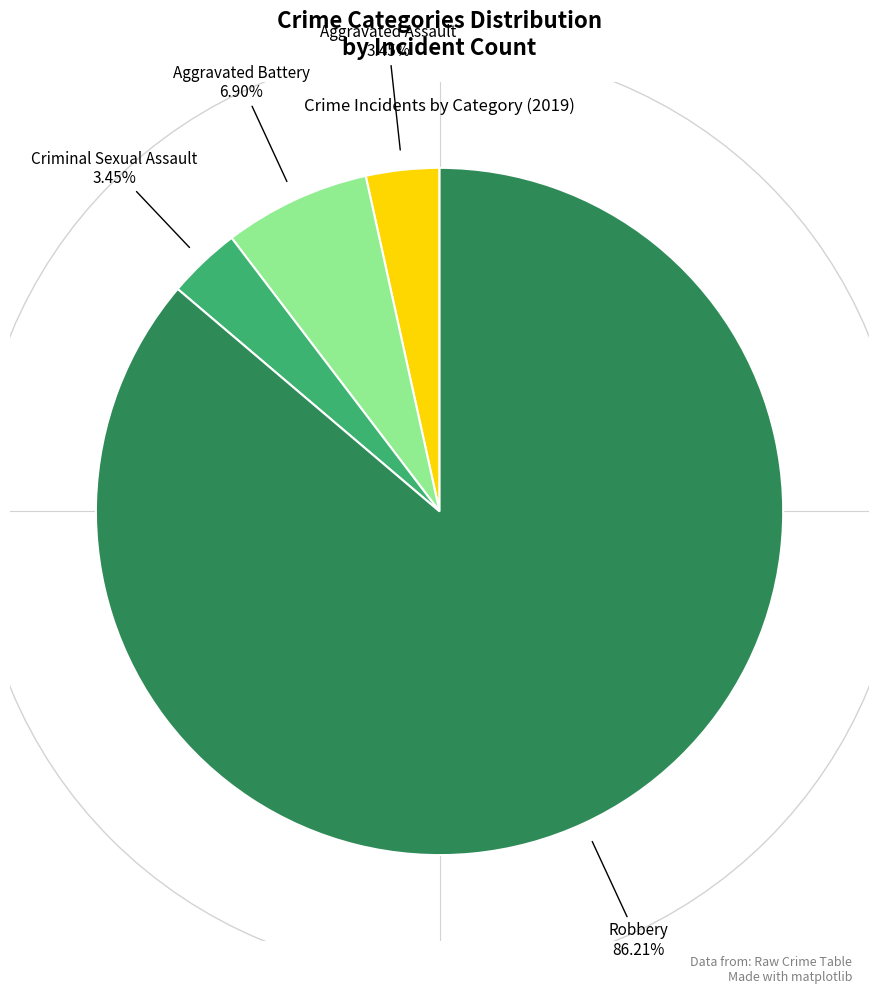

Is there any slice that represents more than half of the pie?

Yes